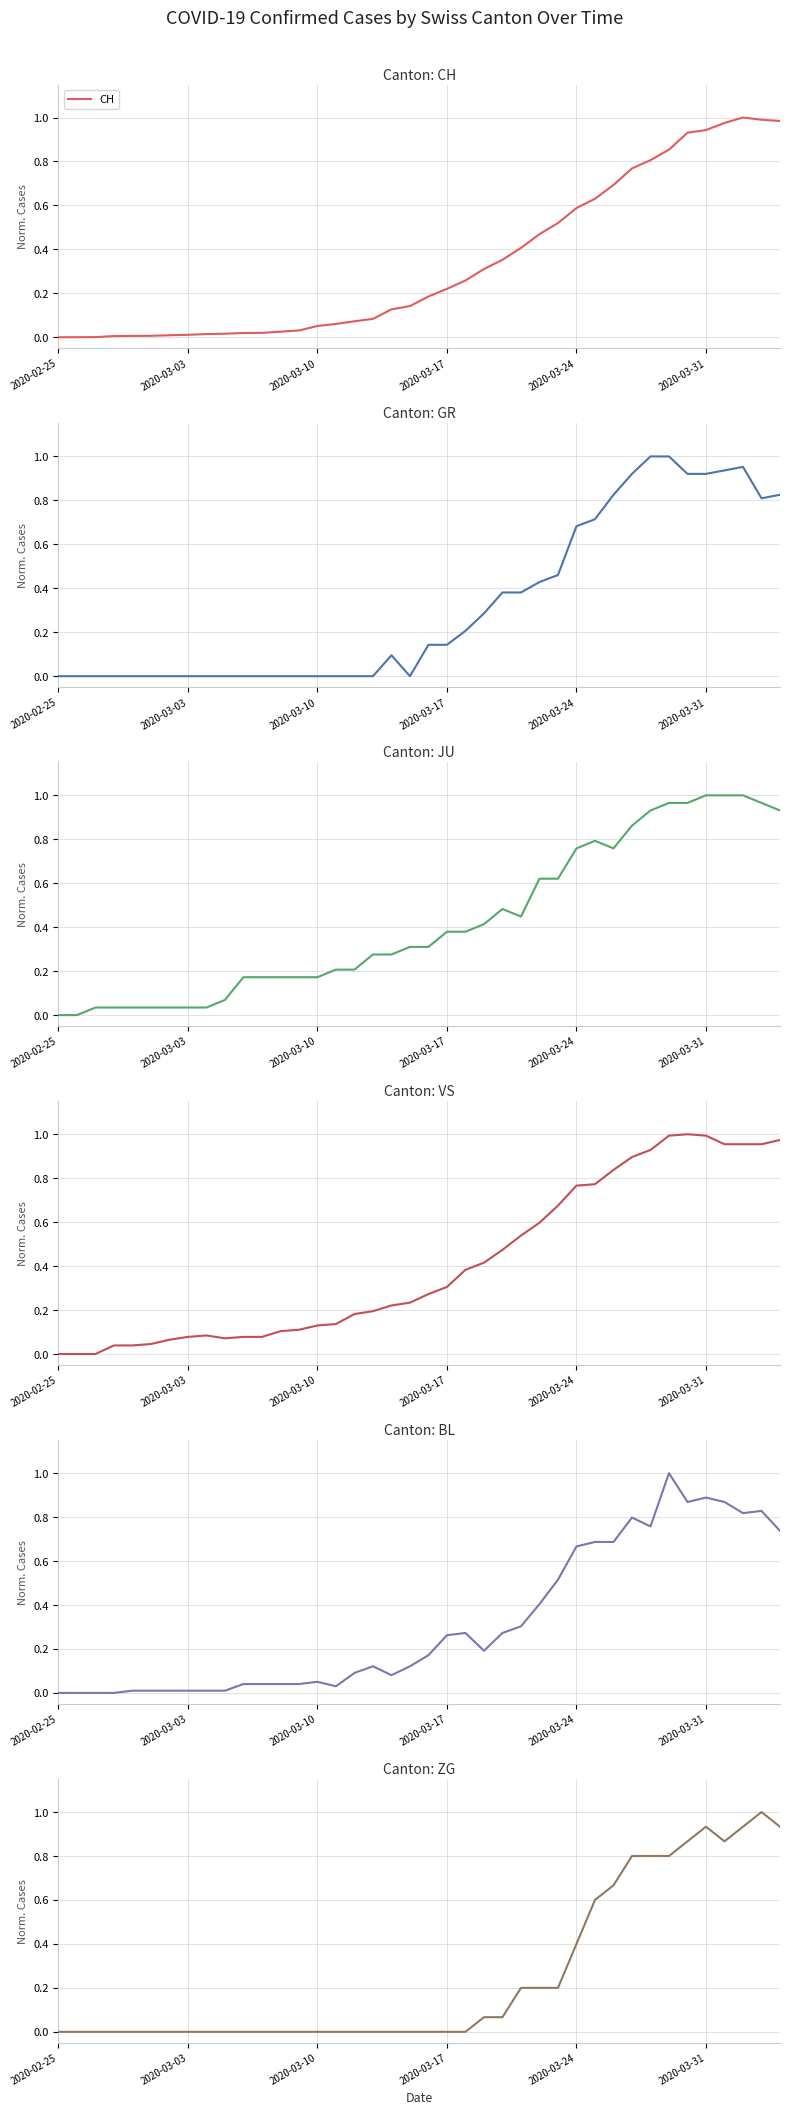

At how many categories does at least one series exceed 0?

39